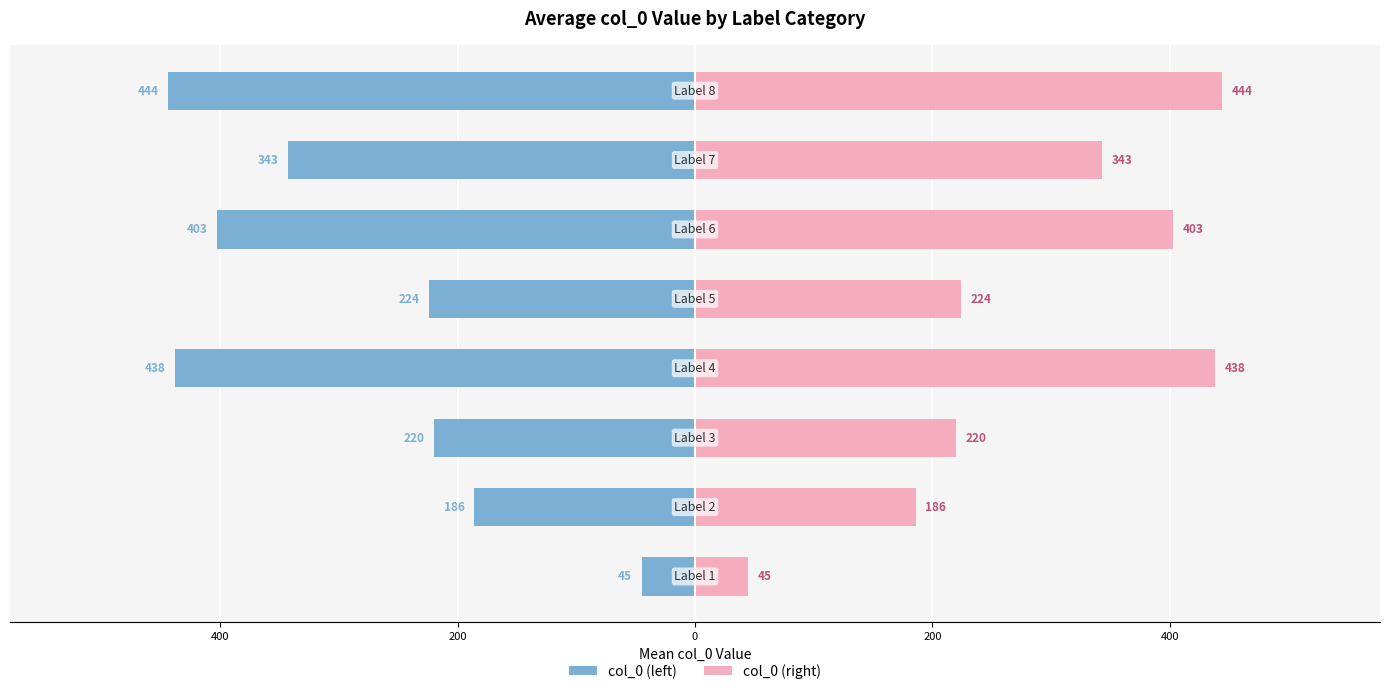

Rank the series by their average value, from lowest to highest.

col_0 (left), col_0 (right)